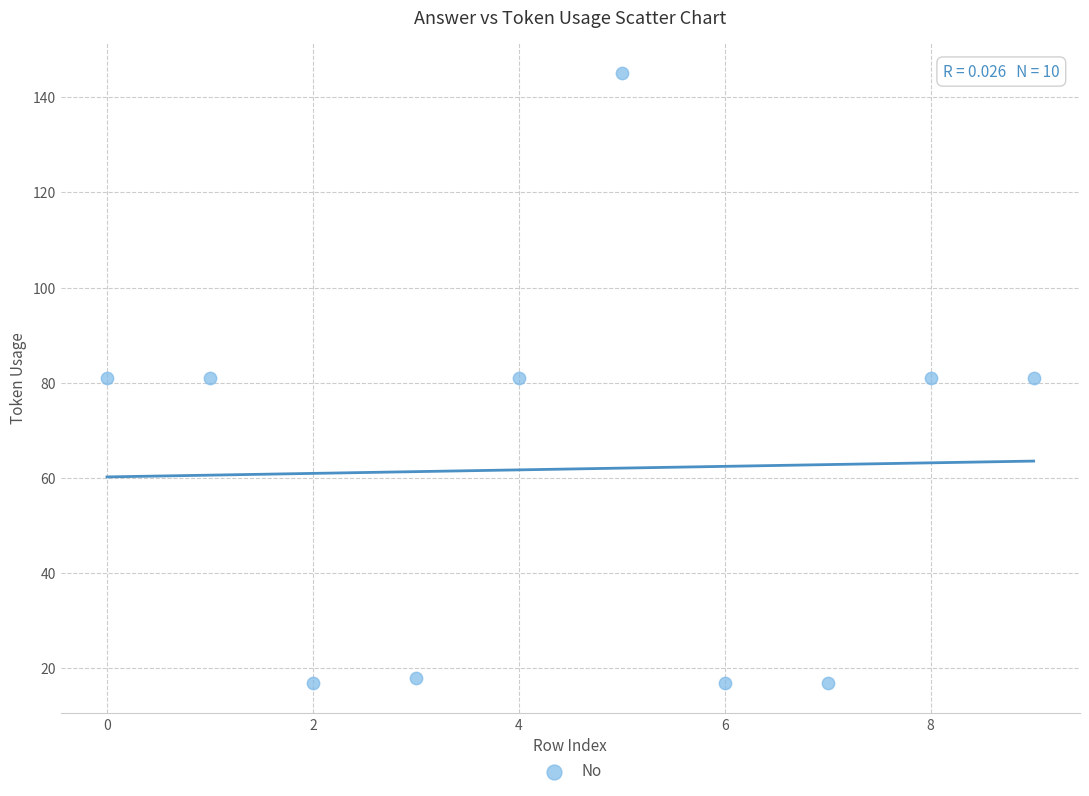

What is the range of Y values (max minus min)?

128